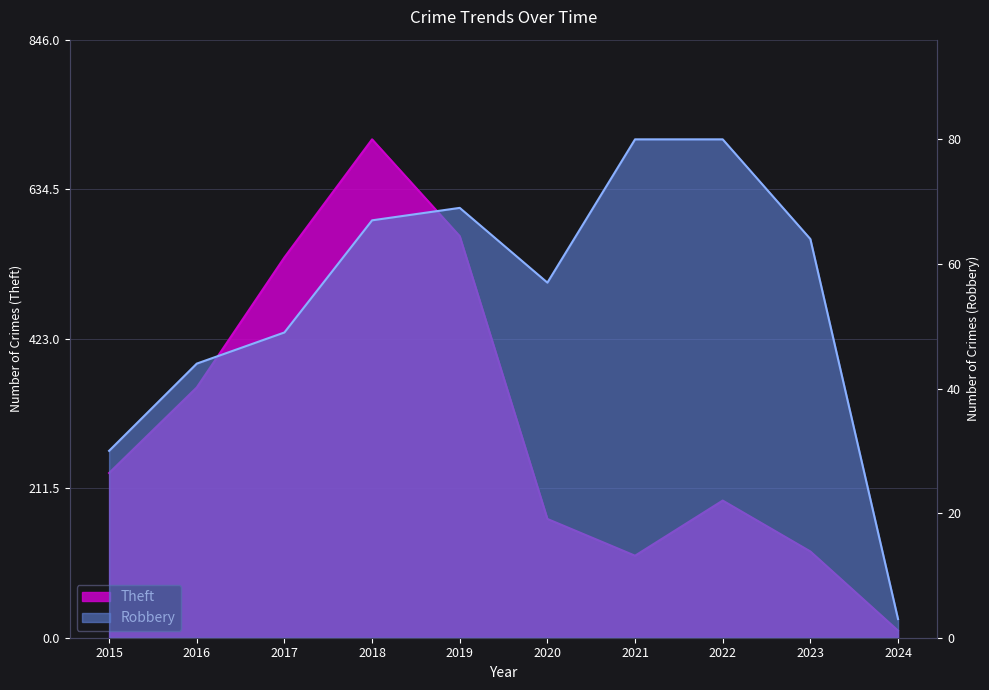

The value of Robbery at 2023 is 17. True or false?

False